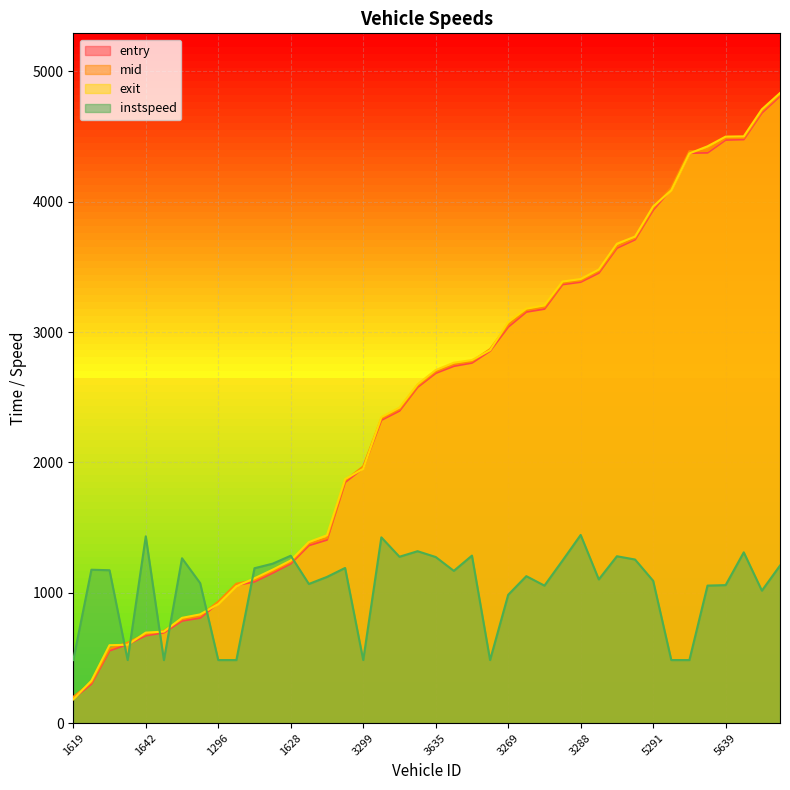

What are all the series names shown in the legend?

entry, mid, exit, instspeed